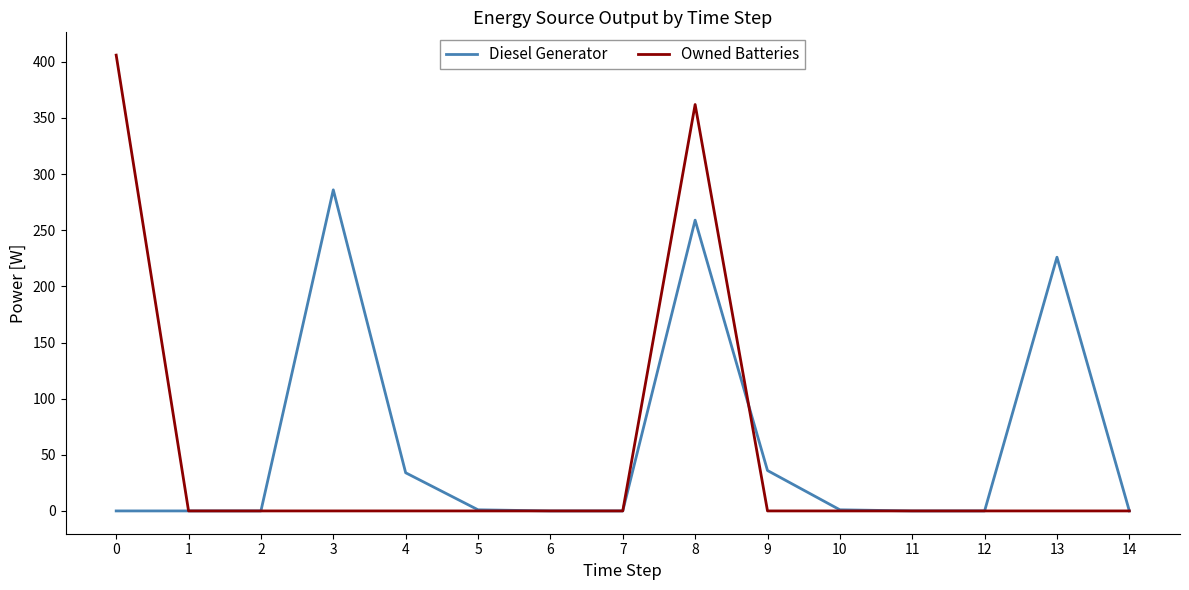

Which series changed the most between 2 and 3?

Diesel Generator